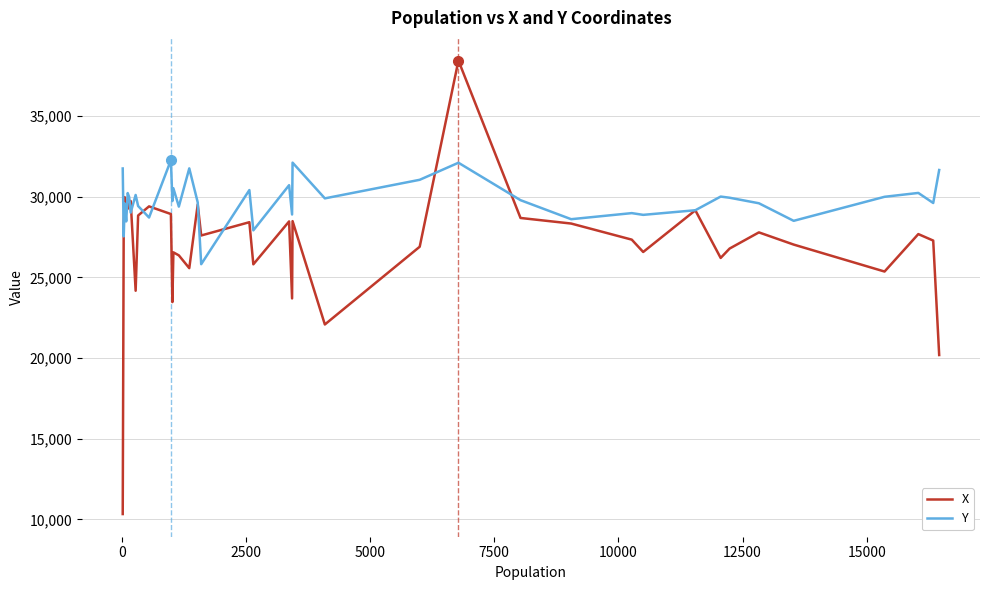

What is the difference between the second highest and second lowest values in the X series?

9784.3